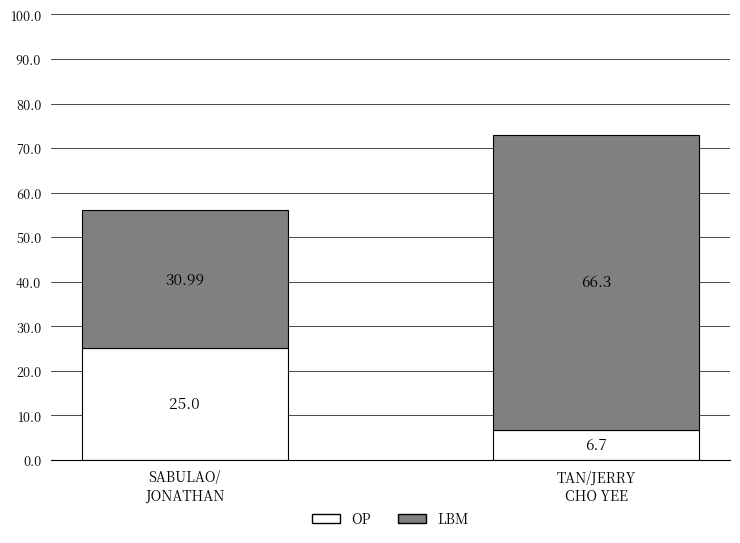

What is the sum of all OP values?

31.7